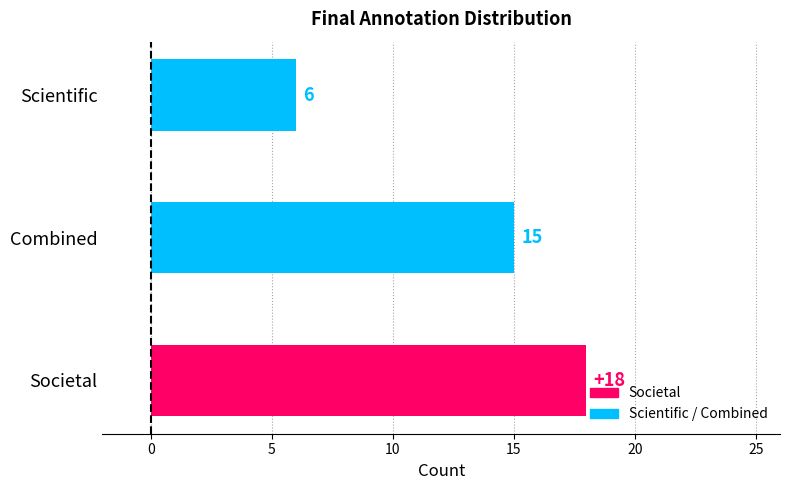

The value at Societal is 18. True or false?

True